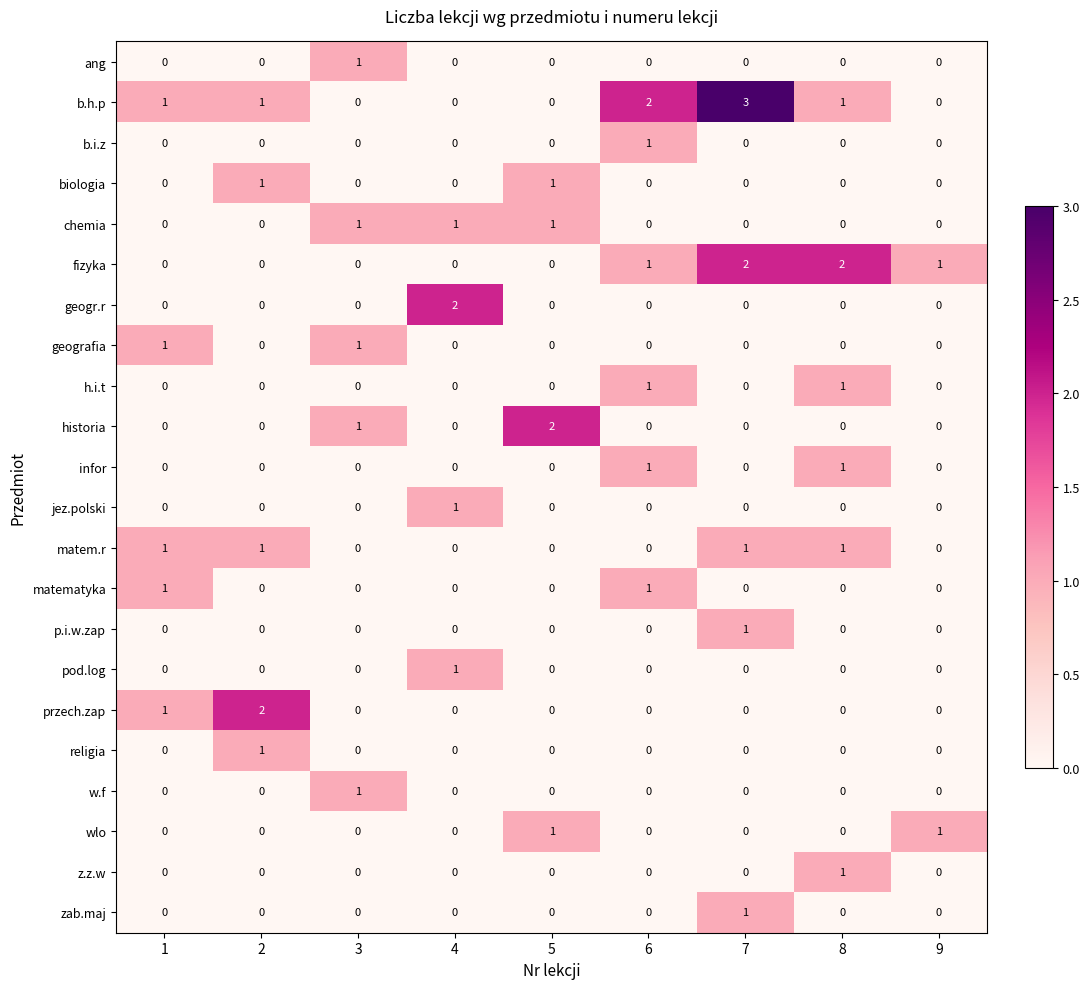

How many p.i.w.zap values are between 0 and 1?

9